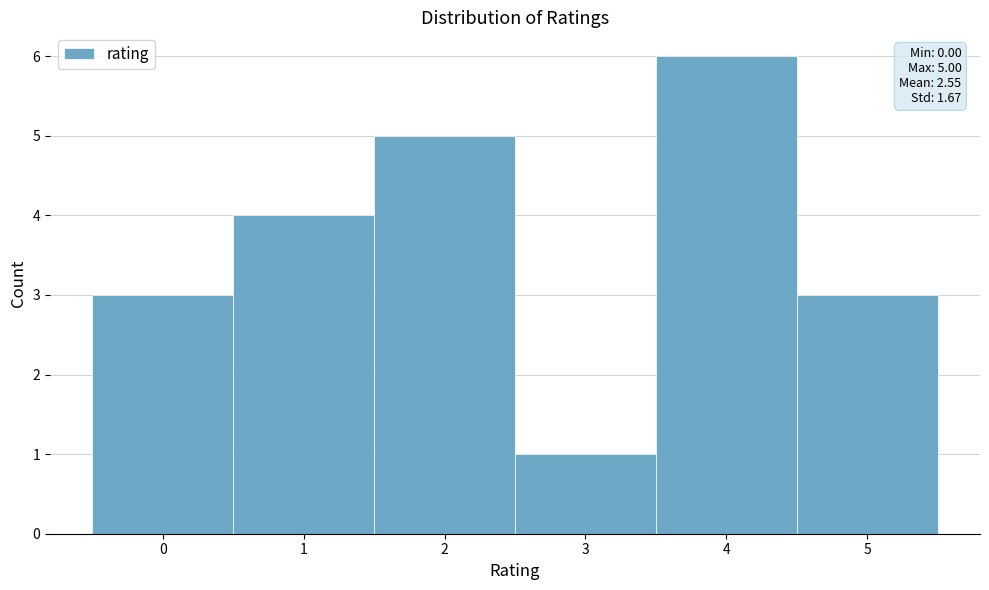

Over which range of the x-axis is the bar tallest?

3.5 to 4.5